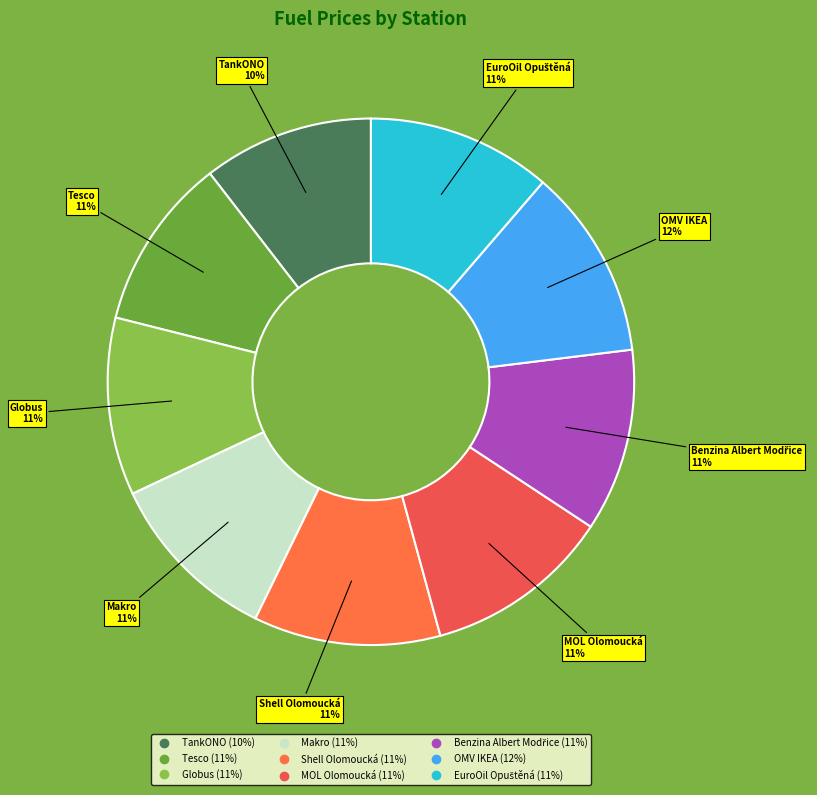

To the nearest percent, what is the combined percentage of MOL Olomoucká and Tesco?

22%